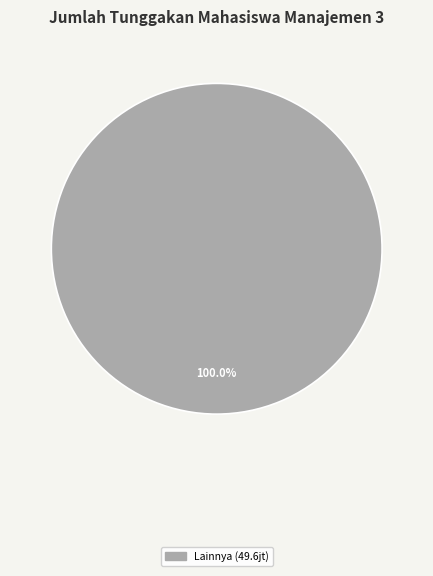

Is there any slice that represents more than half of the pie?

Yes